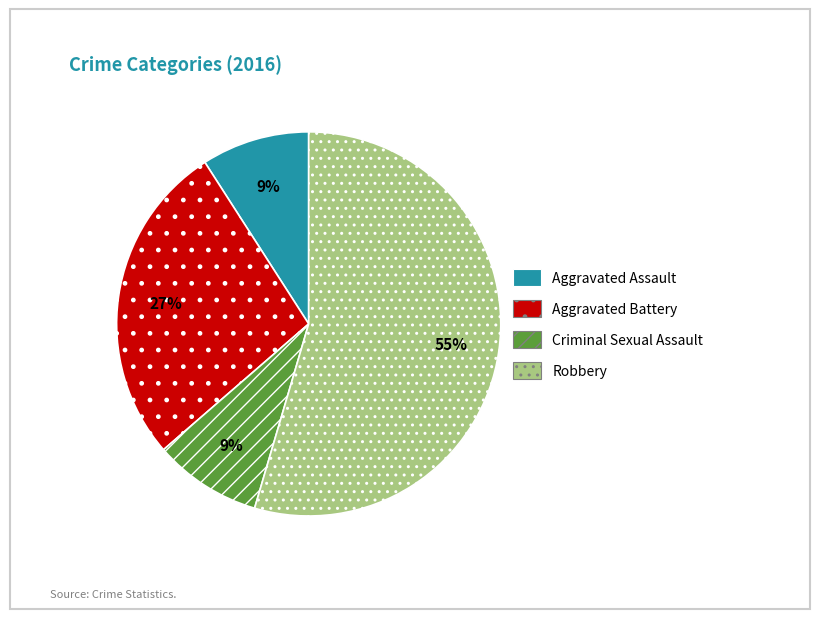

Between Aggravated Battery and Criminal Sexual Assault, which is larger?

Aggravated Battery